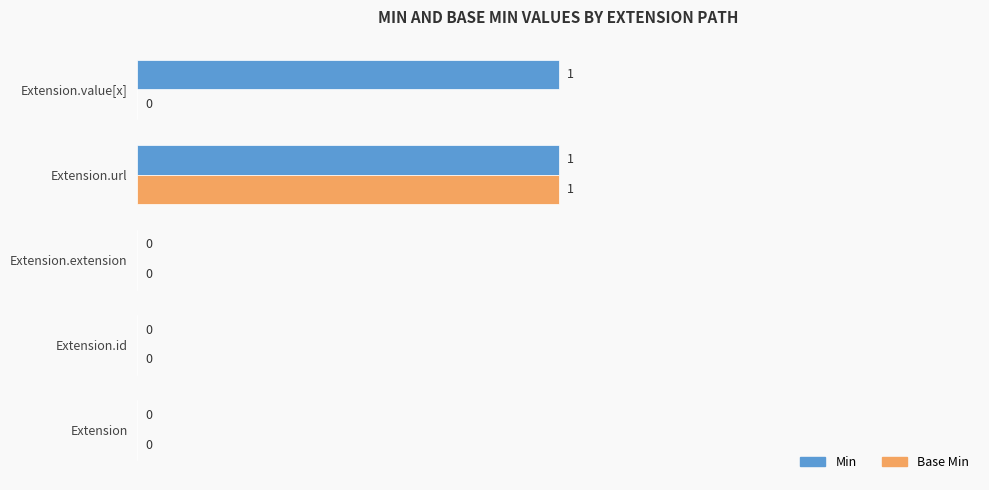

Which series has the largest total across all categories?

Min